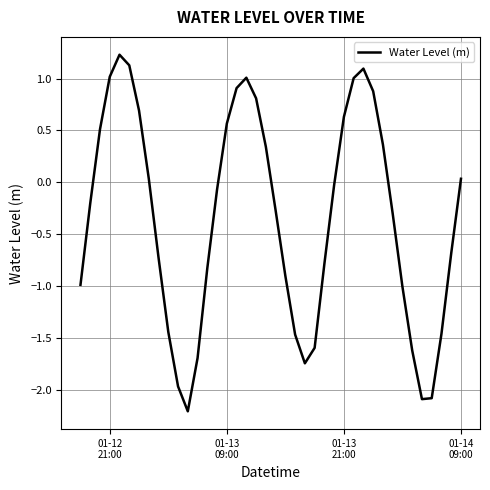

What is the greatest value displayed?

1.2